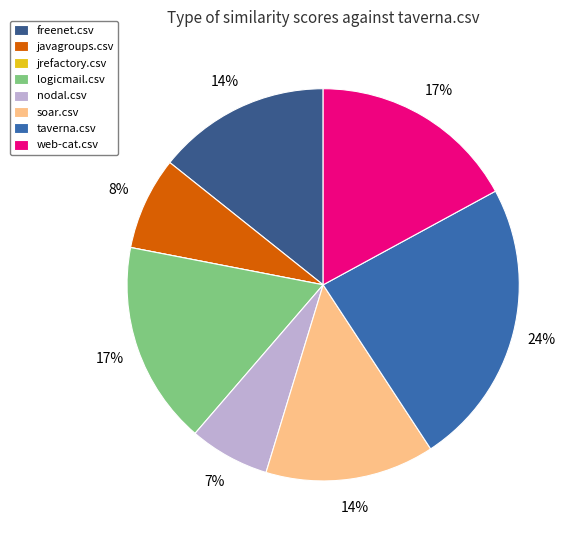

Does any single category account for the majority?

No